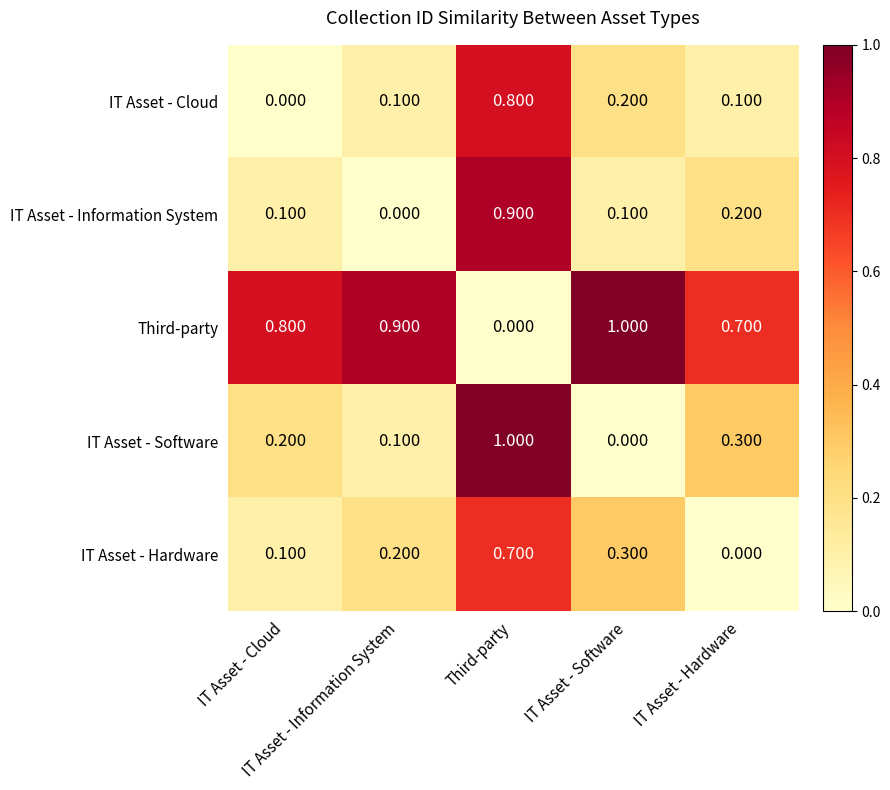

Reading left to right, transcribe all the data shown in this chart.

IT Asset - Cloud: IT Asset - Cloud=0.0	IT Asset - Information System=0.1	Third-party=0.8	IT Asset - Software=0.2	IT Asset - Hardware=0.1
IT Asset - Information System: IT Asset - Cloud=0.1	IT Asset - Information System=0.0	Third-party=0.9	IT Asset - Software=0.1	IT Asset - Hardware=0.2
Third-party: IT Asset - Cloud=0.8	IT Asset - Information System=0.9	Third-party=0.0	IT Asset - Software=1.0	IT Asset - Hardware=0.7
IT Asset - Software: IT Asset - Cloud=0.2	IT Asset - Information System=0.1	Third-party=1.0	IT Asset - Software=0.0	IT Asset - Hardware=0.3
IT Asset - Hardware: IT Asset - Cloud=0.1	IT Asset - Information System=0.2	Third-party=0.7	IT Asset - Software=0.3	IT Asset - Hardware=0.0